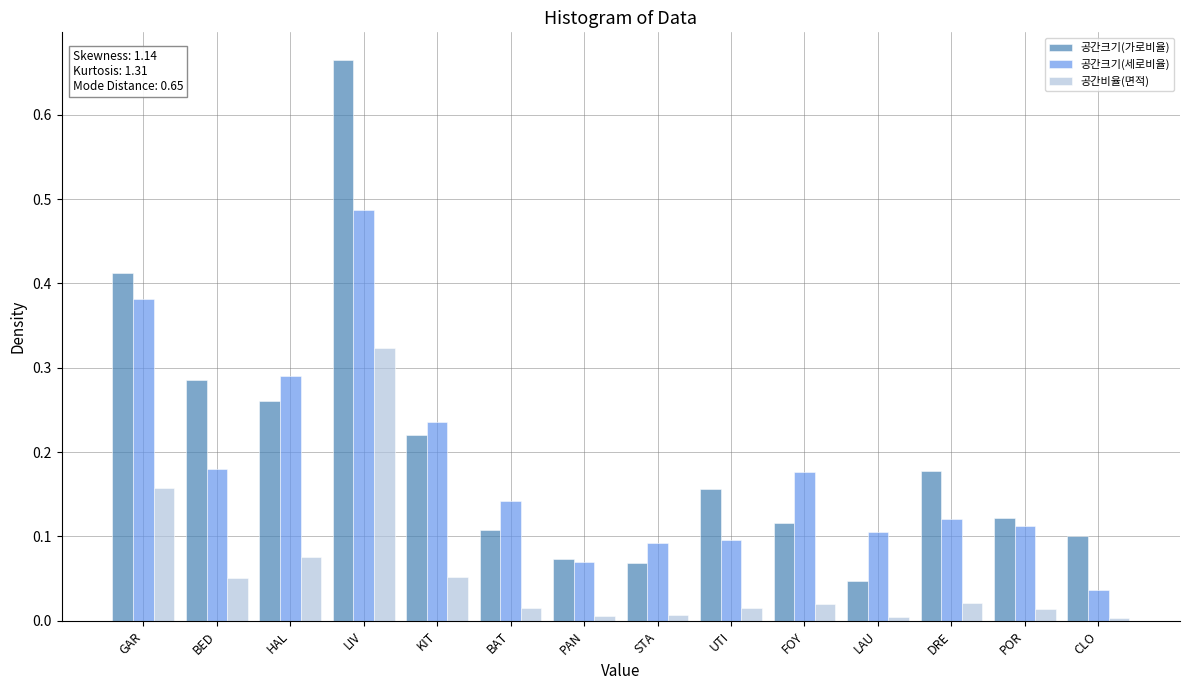

Between STA and POR, which series saw the biggest shift?

공간크기(가로비율)